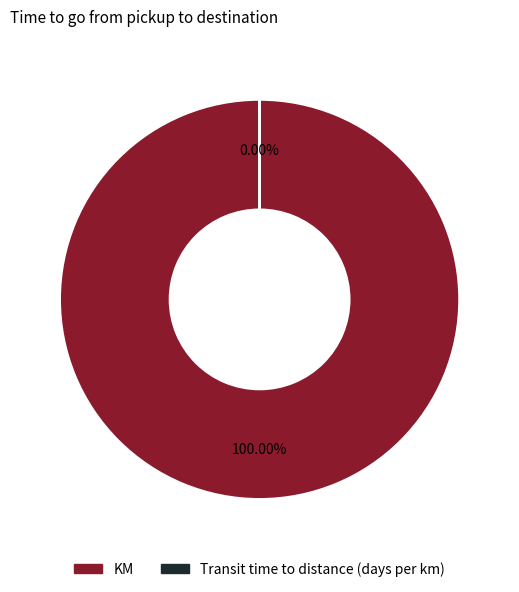

Rank the categories by value from lowest to highest.

Transit time to distance (days per km), KM